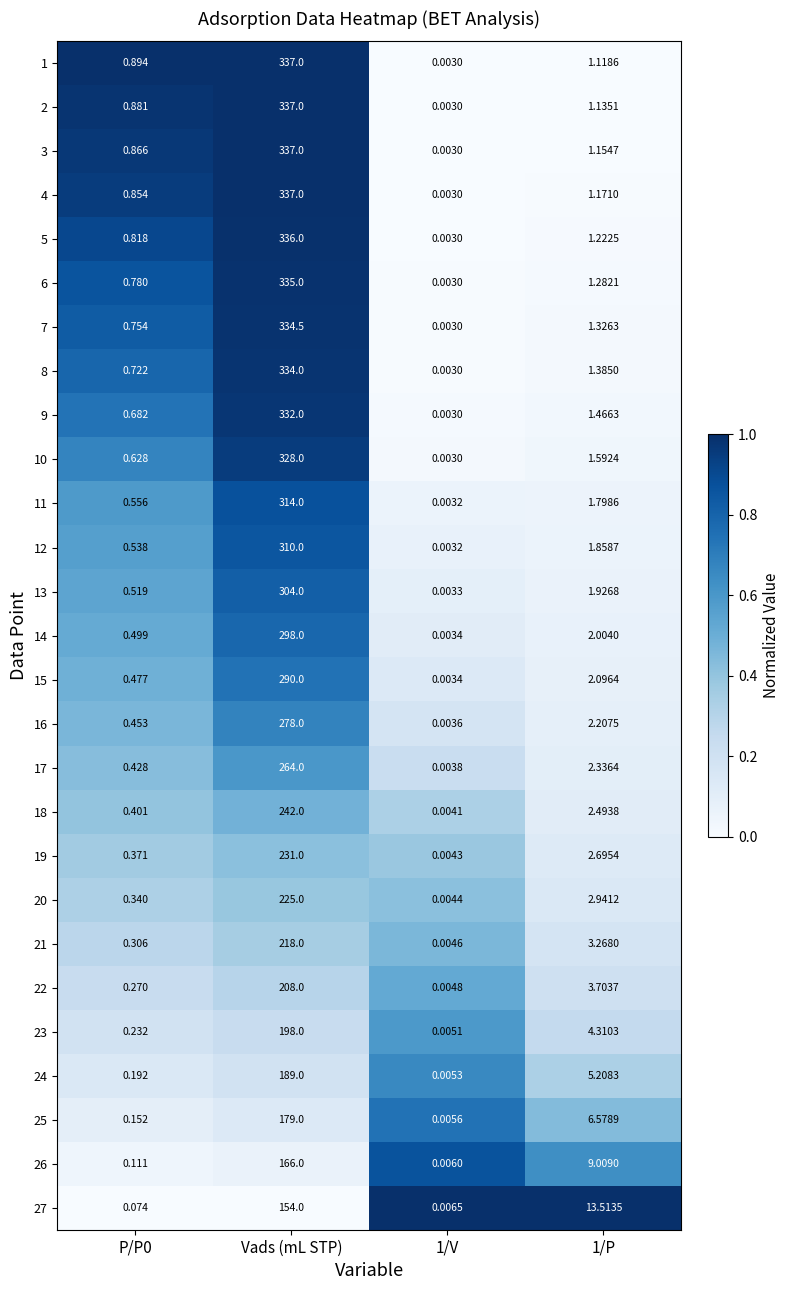

At which label does 19 first exceed 2?

Vads (mL STP)